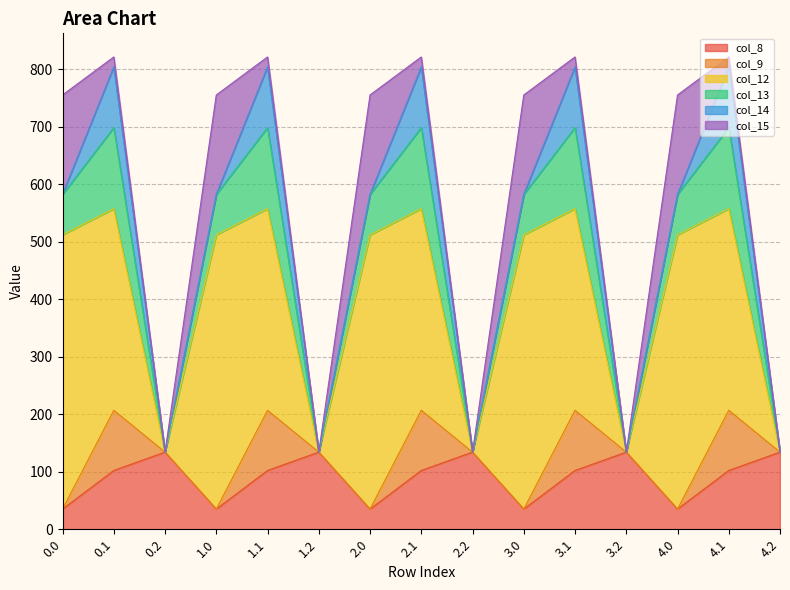

True or false: col_8 has a value of 197.1 at 3.2.

False